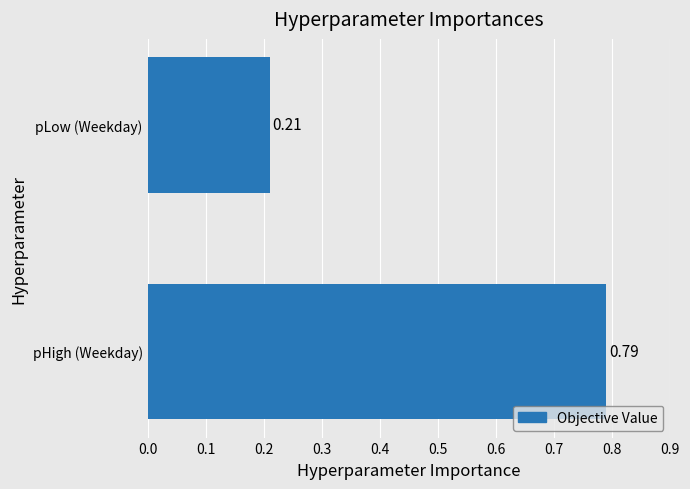

What is the average value?

0.5